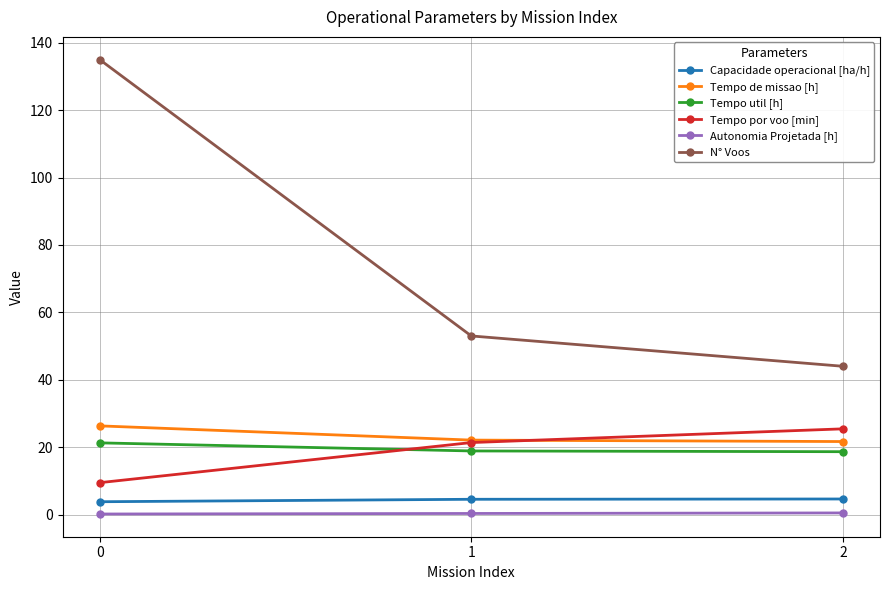

What is the difference between the Autonomia Projetada [h] values at 2 and 0?

0.3